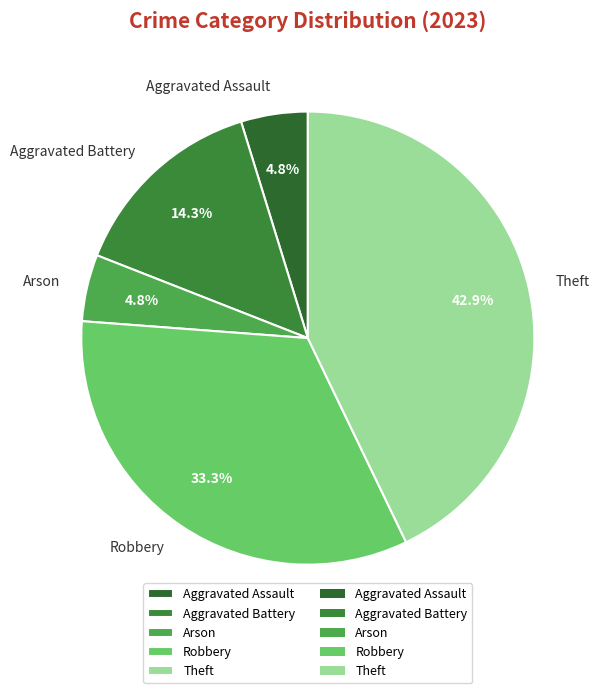

Is it true that Aggravated Assault is 5% of the pie?

True